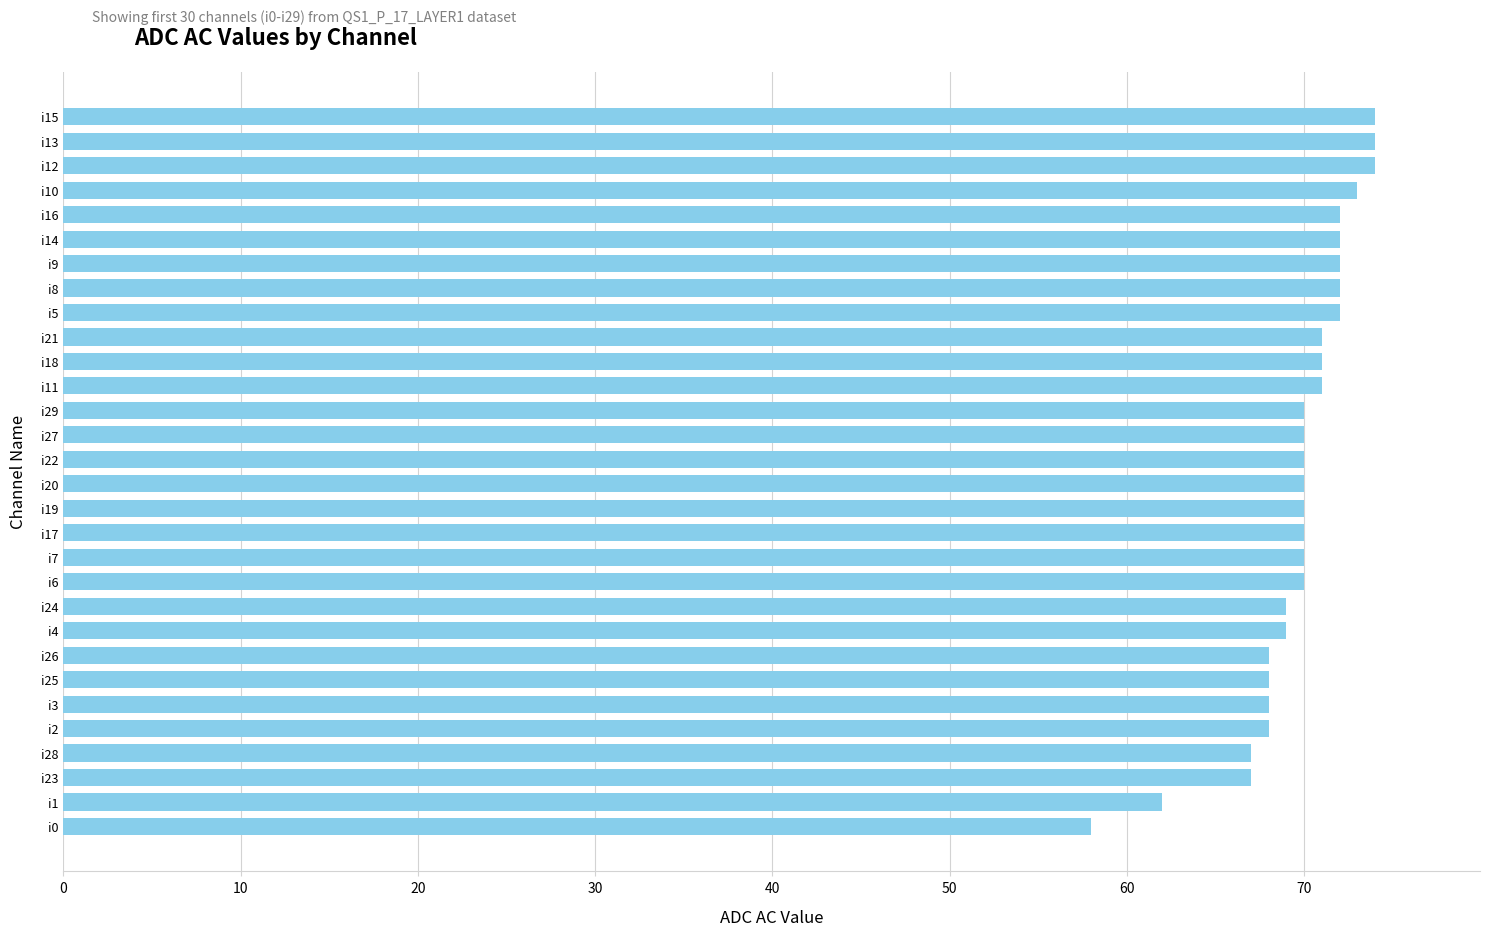

What value does the data have at i21?

71